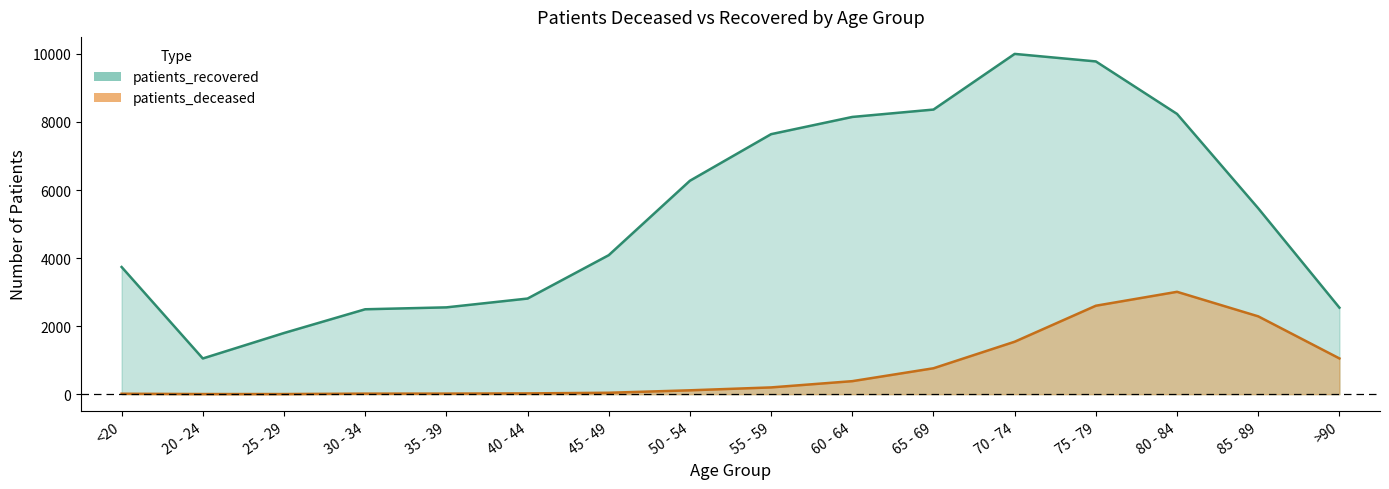

Reading left to right, extract all data points from this chart.

patients_deceased: <20=12	20 - 24=3	25 - 29=3	30 - 34=15	35 - 39=16	40 - 44=22	45 - 49=41	50 - 54=113	55 - 59=198	60 - 64=382	65 - 69=761	70 - 74=1541	75 - 79=2599	80 - 84=3008	85 - 89=2287	>90=1050
patients_recovered: <20=3737	20 - 24=1049	25 - 29=1797	30 - 34=2495	35 - 39=2551	40 - 44=2810	45 - 49=4085	50 - 54=6273	55 - 59=7642	60 - 64=8148	65 - 69=8365	70 - 74=10001	75 - 79=9780	80 - 84=8237	85 - 89=5463	>90=2542